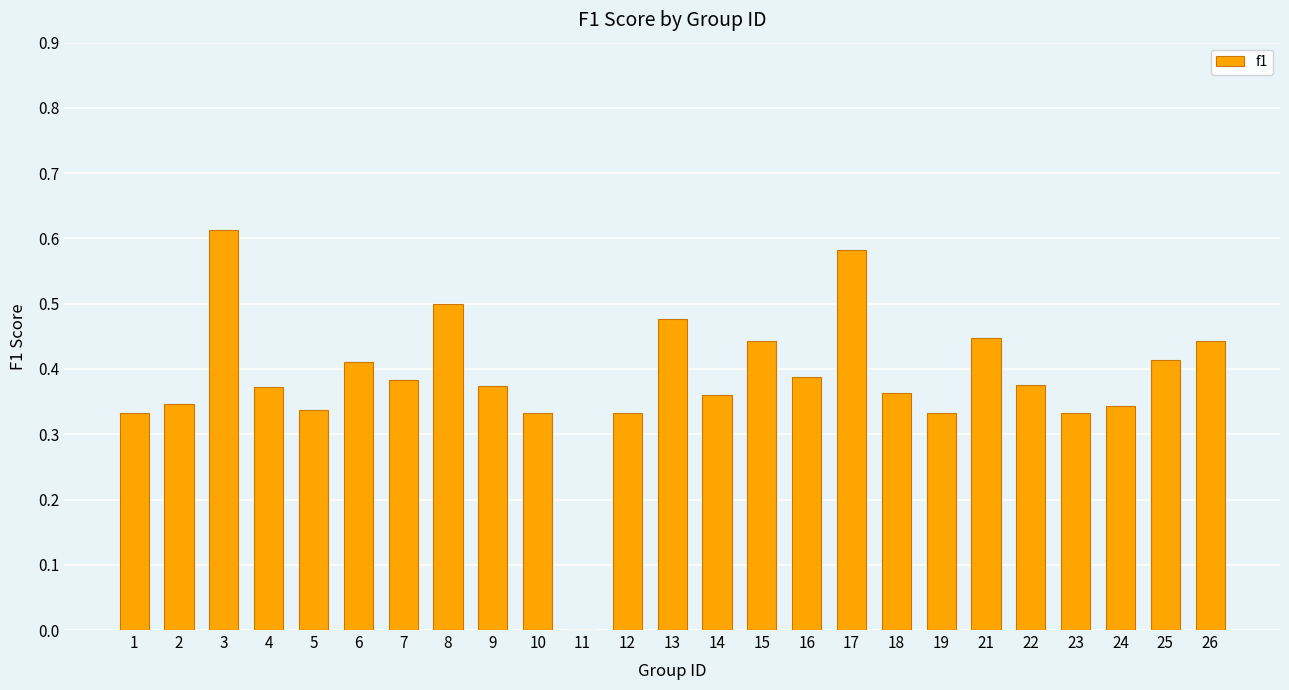

The chart shows a value of 0.8 at 8. True or false?

False